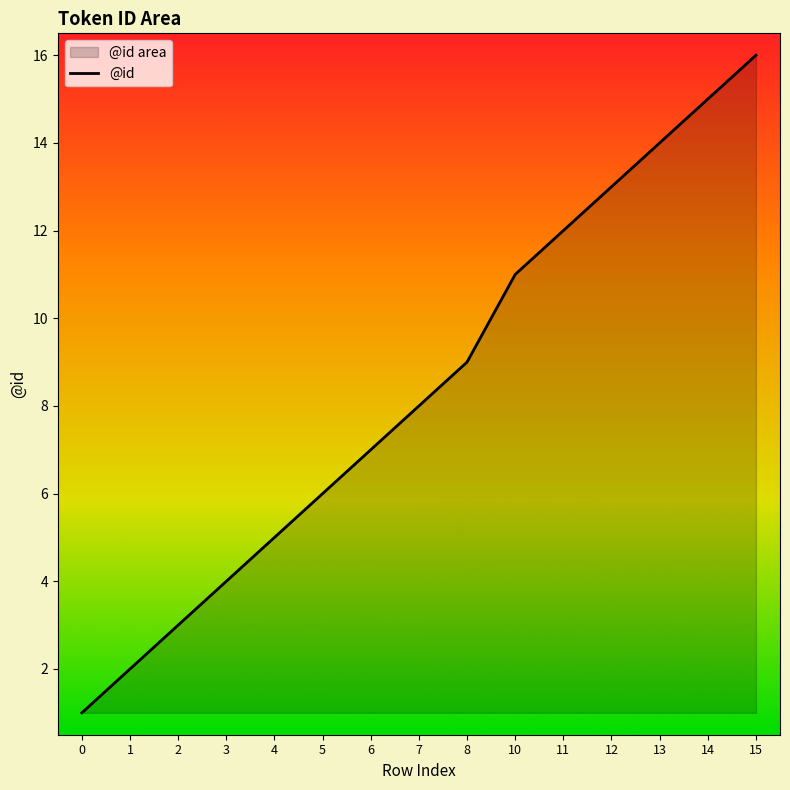

Between 10 and 7, which is larger?

10